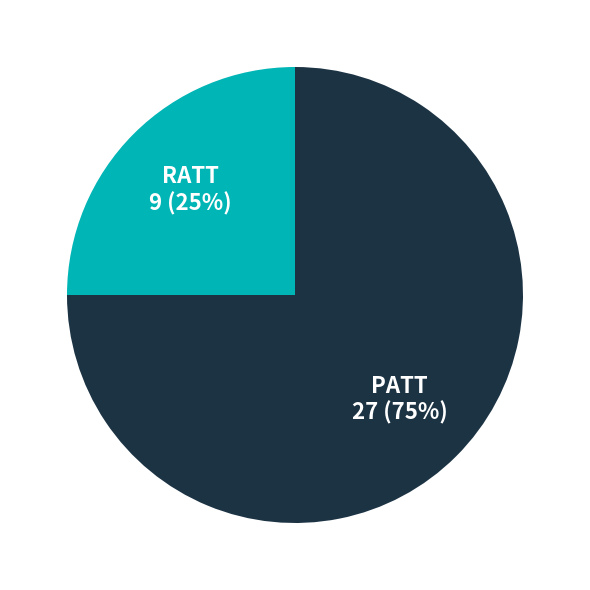

Does RATT represent more than half of the total?

No